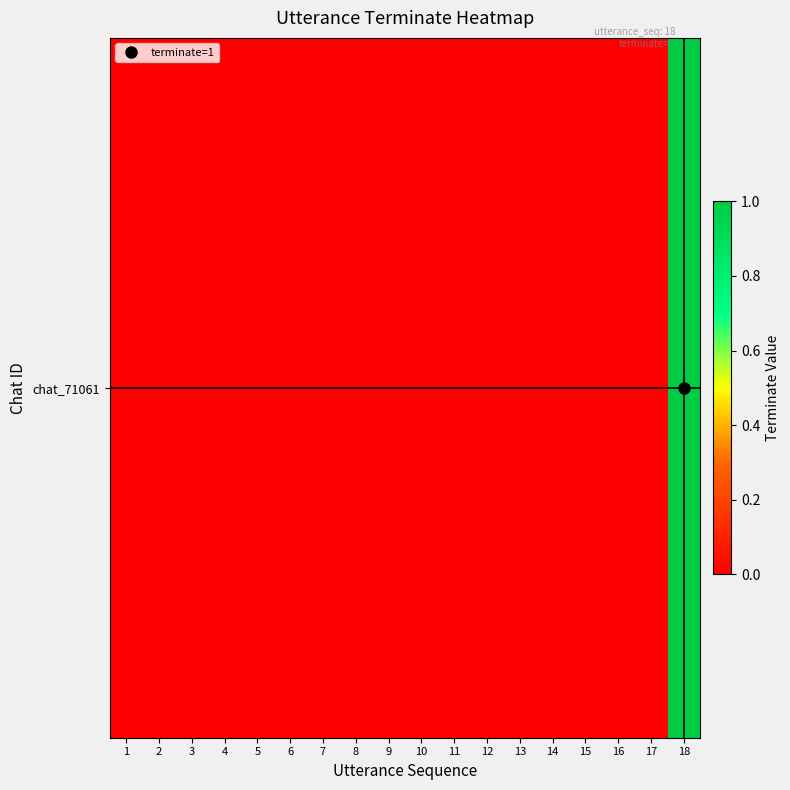

List the labels in order of value, smallest first.

1, 2, 3, 4, 5, 6, 7, 8, 9, 10, 11, 12, 13, 14, 15, 16, 17, 18